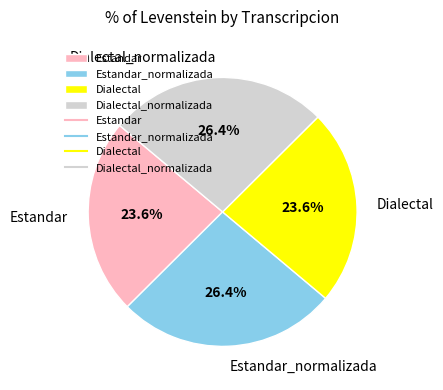

Does Dialectal account for over 50% of the chart?

No